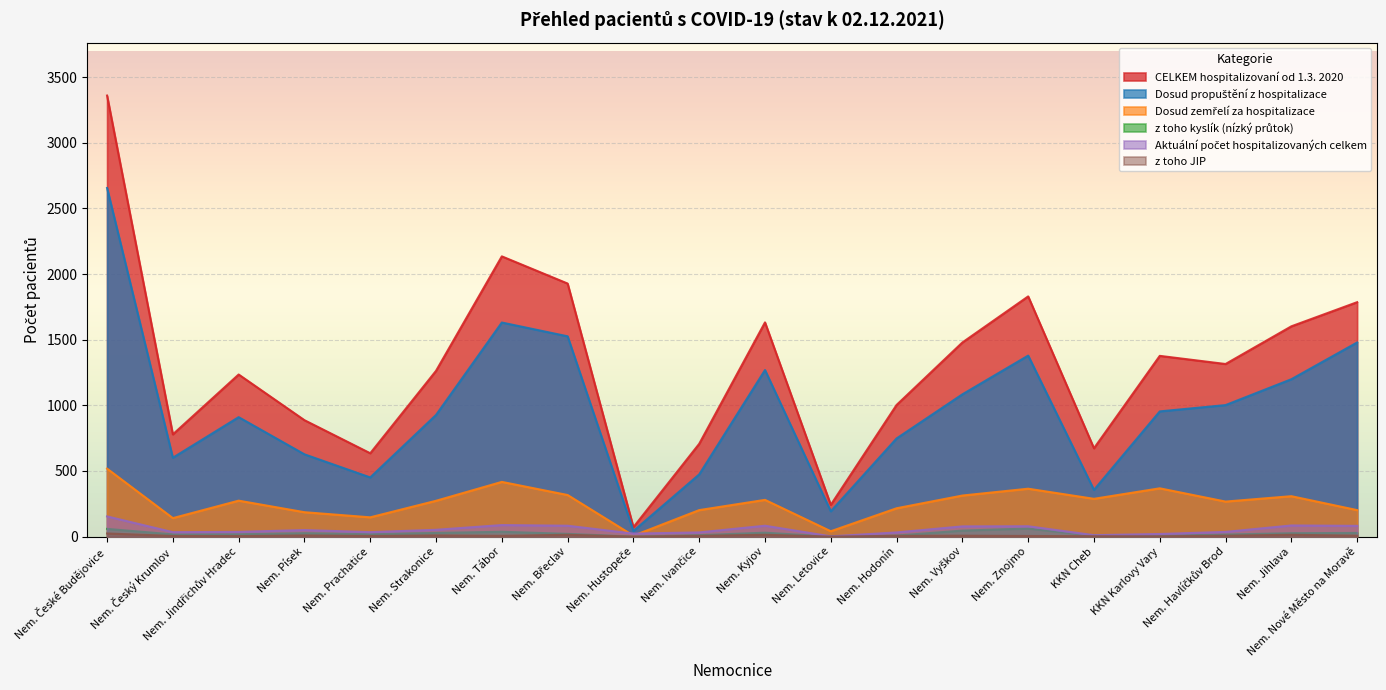

Reading right to left, what are all the values shown in this chart?

Dosud propuštění z hospitalizace: 1479	1199	1002	954	356	1379	1084	748	193	1269	474	43	1526	1631	927	451	627	910	601	2656
CELKEM hospitalizovaní od 1.3. 2020: 1786	1602	1315	1377	673	1830	1479	1003	242	1632	707	72	1928	2135	1263	635	887	1235	779	3360
Dosud zemřelí za hospitalizace: 202	308	267	368	288	365	313	216	41	280	202	7	317	417	273	147	186	274	141	518
z toho kyslík (nízký průtok): 28	26	16	8	8	62	46	8	0	30	11	0	21	37	28	19	26	18	17	59
Aktuální počet hospitalizovaných celkem: 82	85	36	20	11	79	78	32	2	83	32	23	83	88	52	34	50	36	34	154
z toho JIP: 7	14	7	2	3	5	7	6	0	14	6	0	14	6	9	5	9	4	5	24